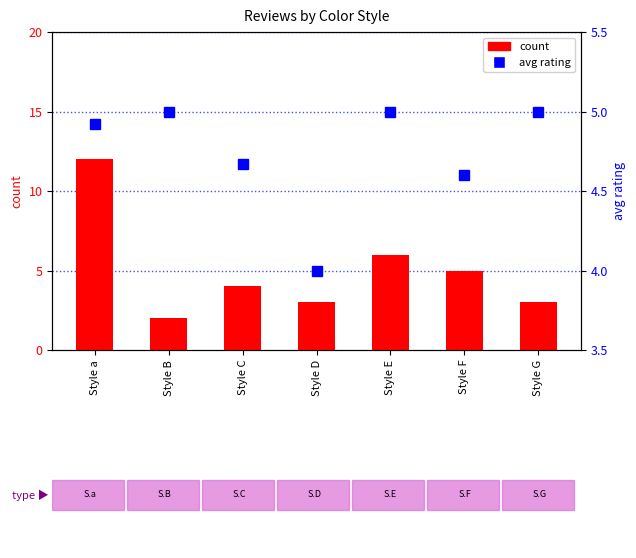

The value of avg rating at Style D is 4.0. True or false?

True